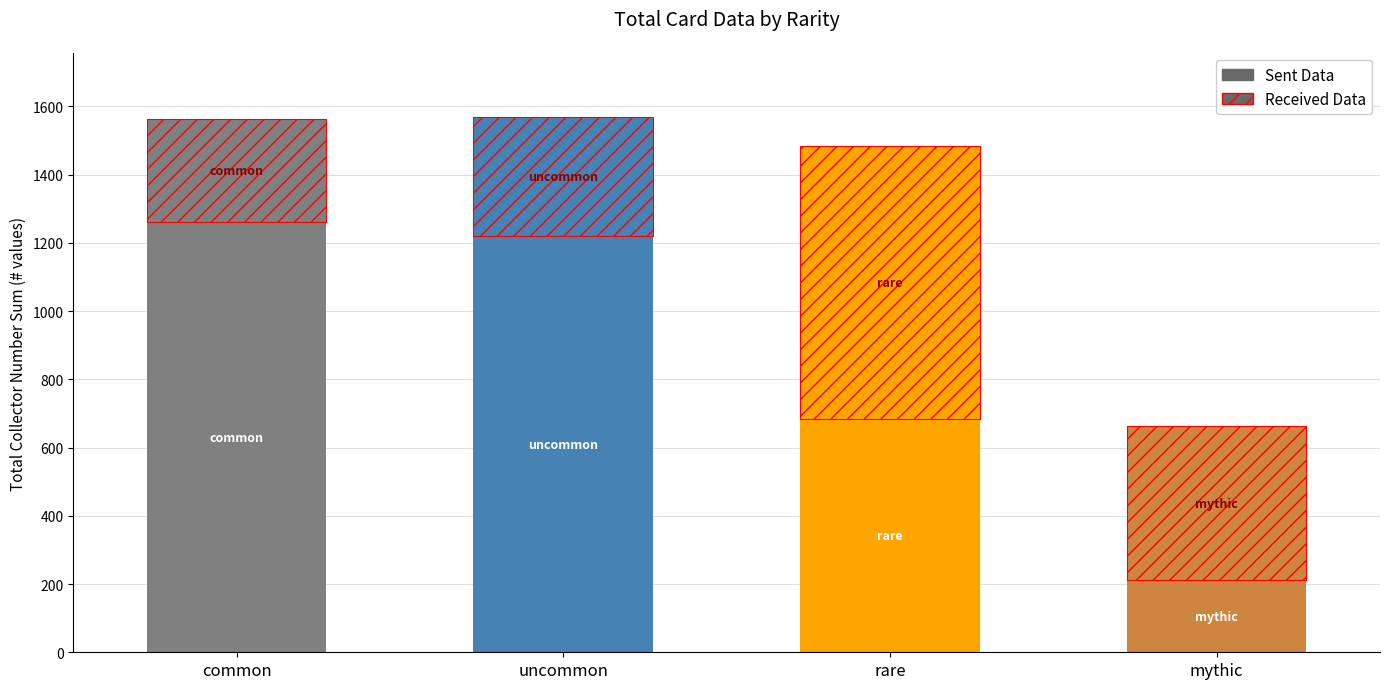

Does the chart contain stacked bars?

Yes